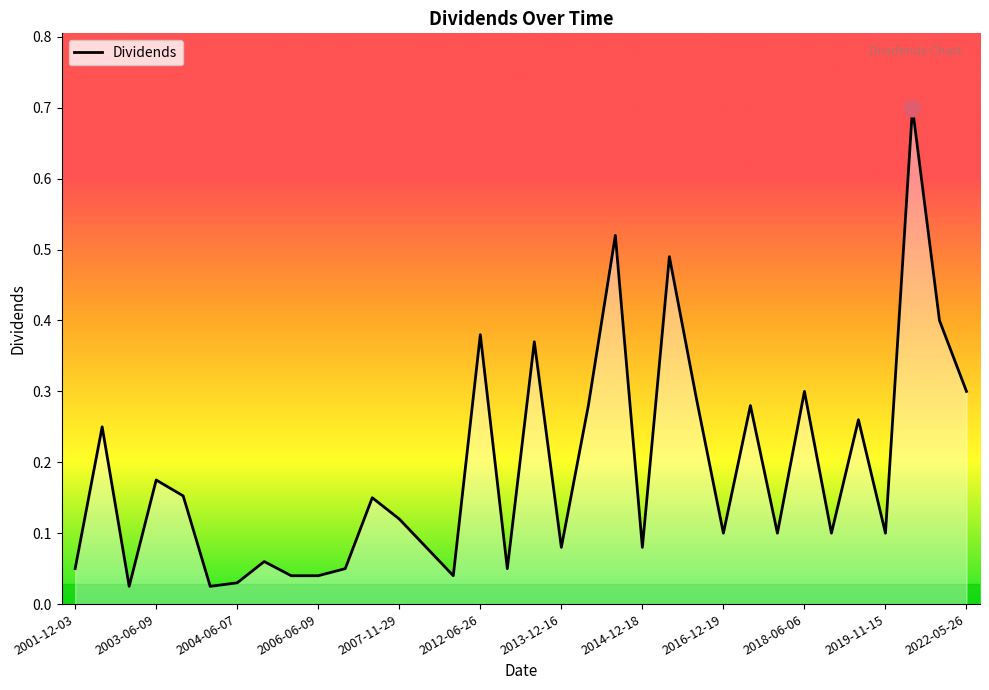

What is the maximum value shown in the chart?

0.7